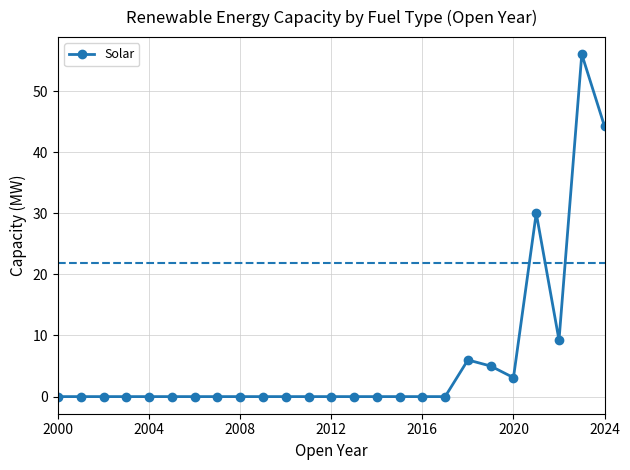

What is the difference between the maximum and minimum values?

56.0